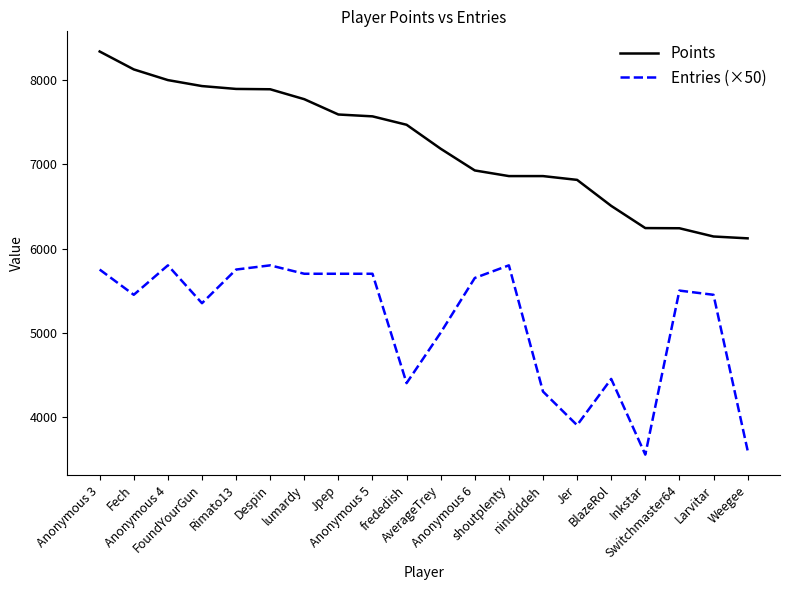

True or false: Points and Entries (×50) cross at least once.

False